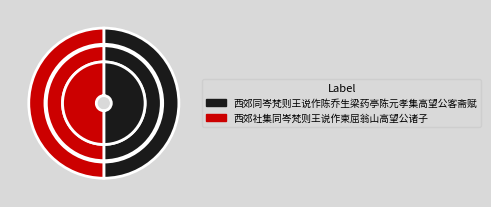

To the nearest percent, what percentage of the pie is 西郊同岑梵则王说作陈乔生梁药亭陈元孝集高望公客斋赋?

50%